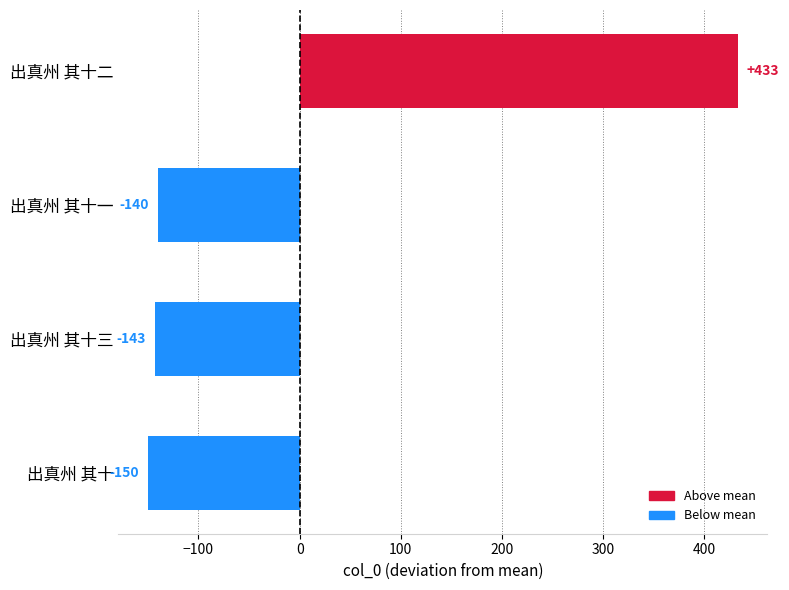

Which label corresponds to the largest value in the chart?

出真州 其十二